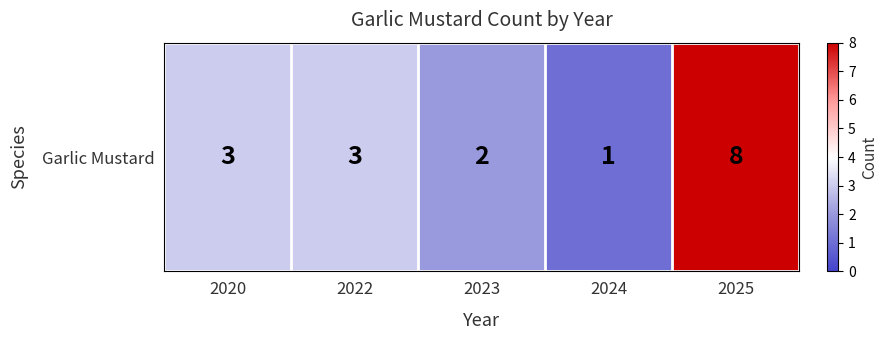

Count the number of values greater than 3.

1